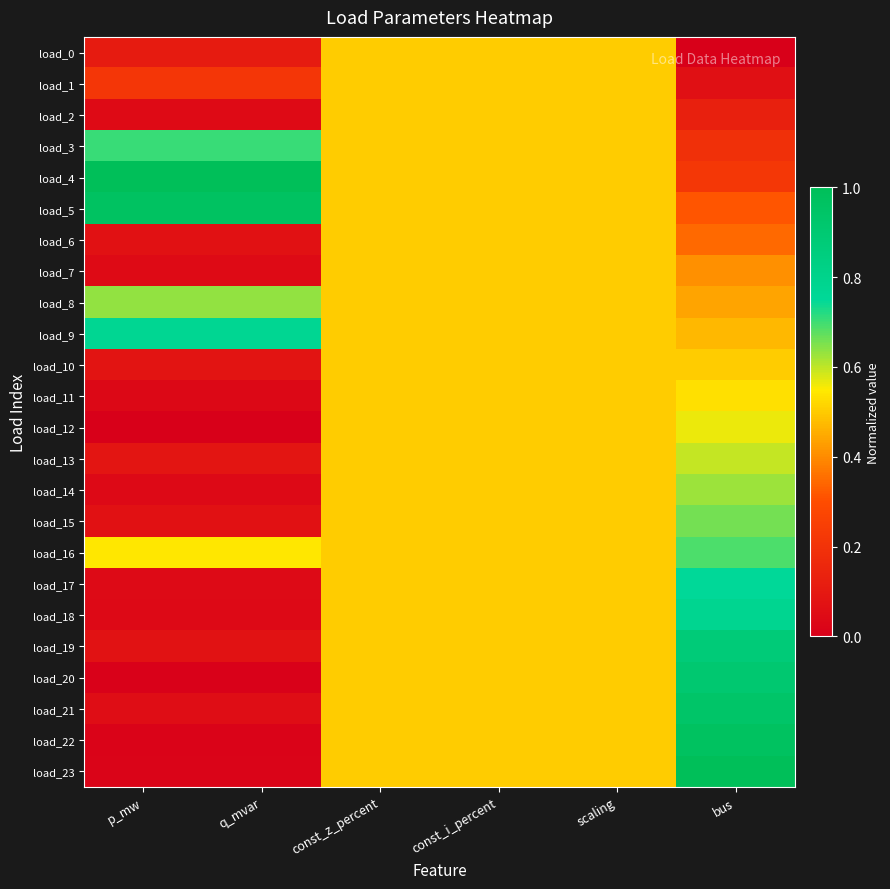

At how many categories does at least one series exceed 0?

6